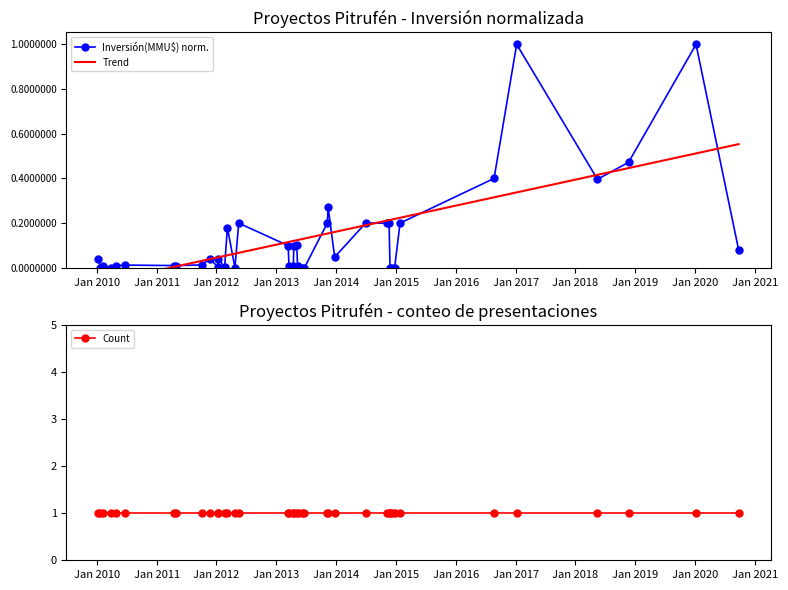

What is the average value of the Trend series?

0.1